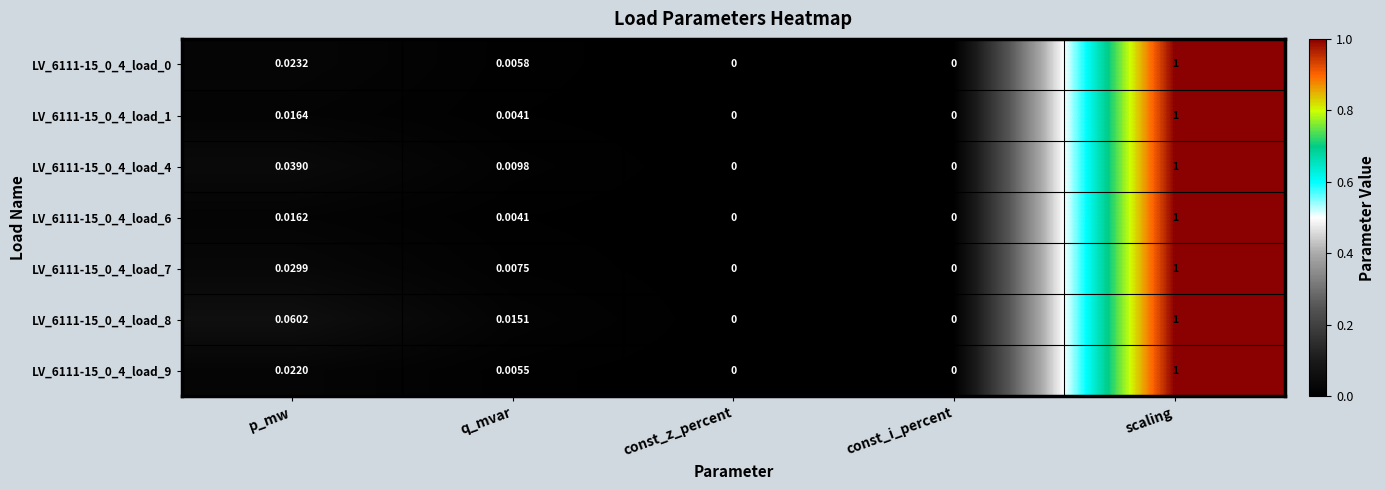

At which category does the chart reach its peak across all series?

scaling